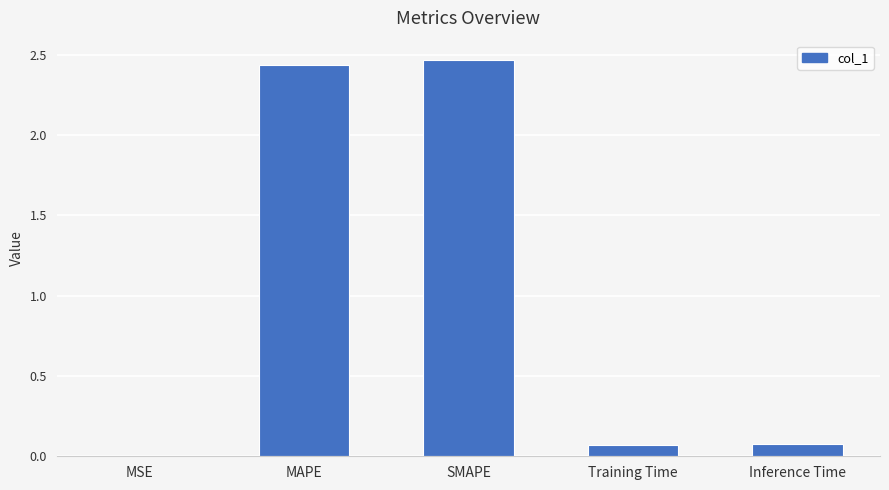

The chart shows a value of 0.1 at Training Time. True or false?

True